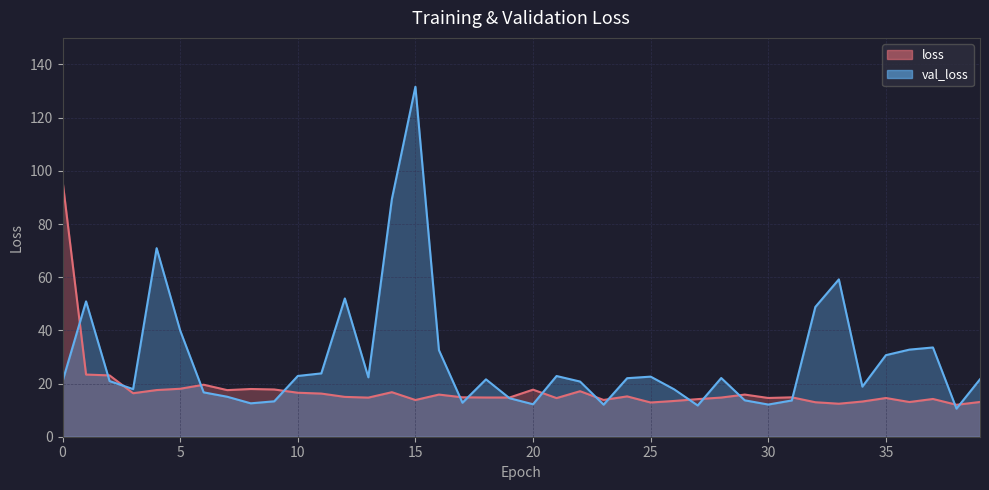

What is the difference between the second highest and second lowest values in the loss series?

11.0